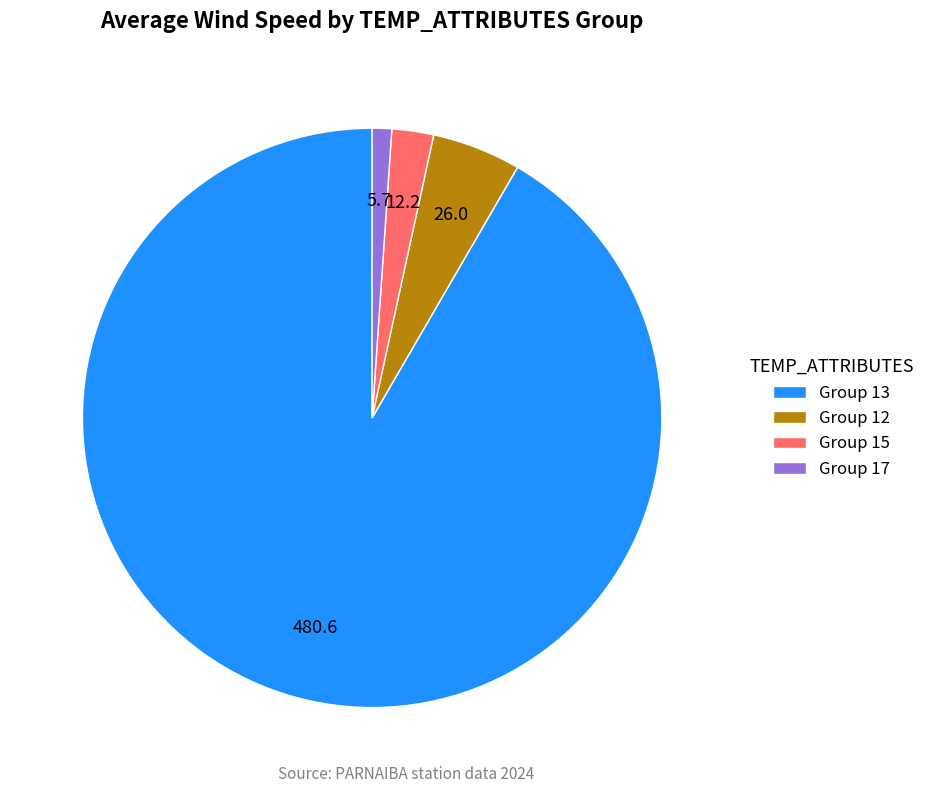

What is the ratio of the value at Group 12 to the value at Group 15?

2.1